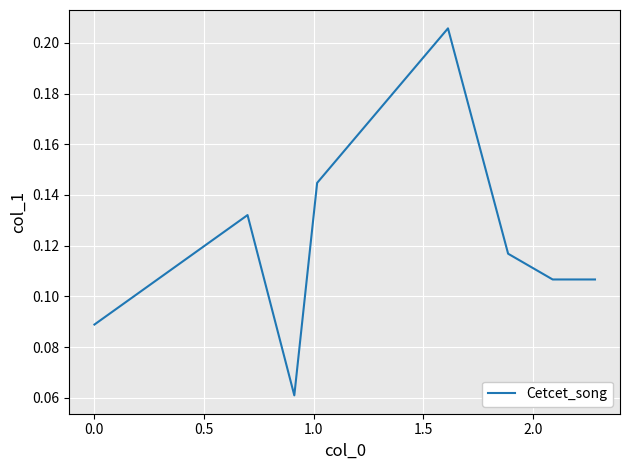

Count the values in the range 0 to 1.

8